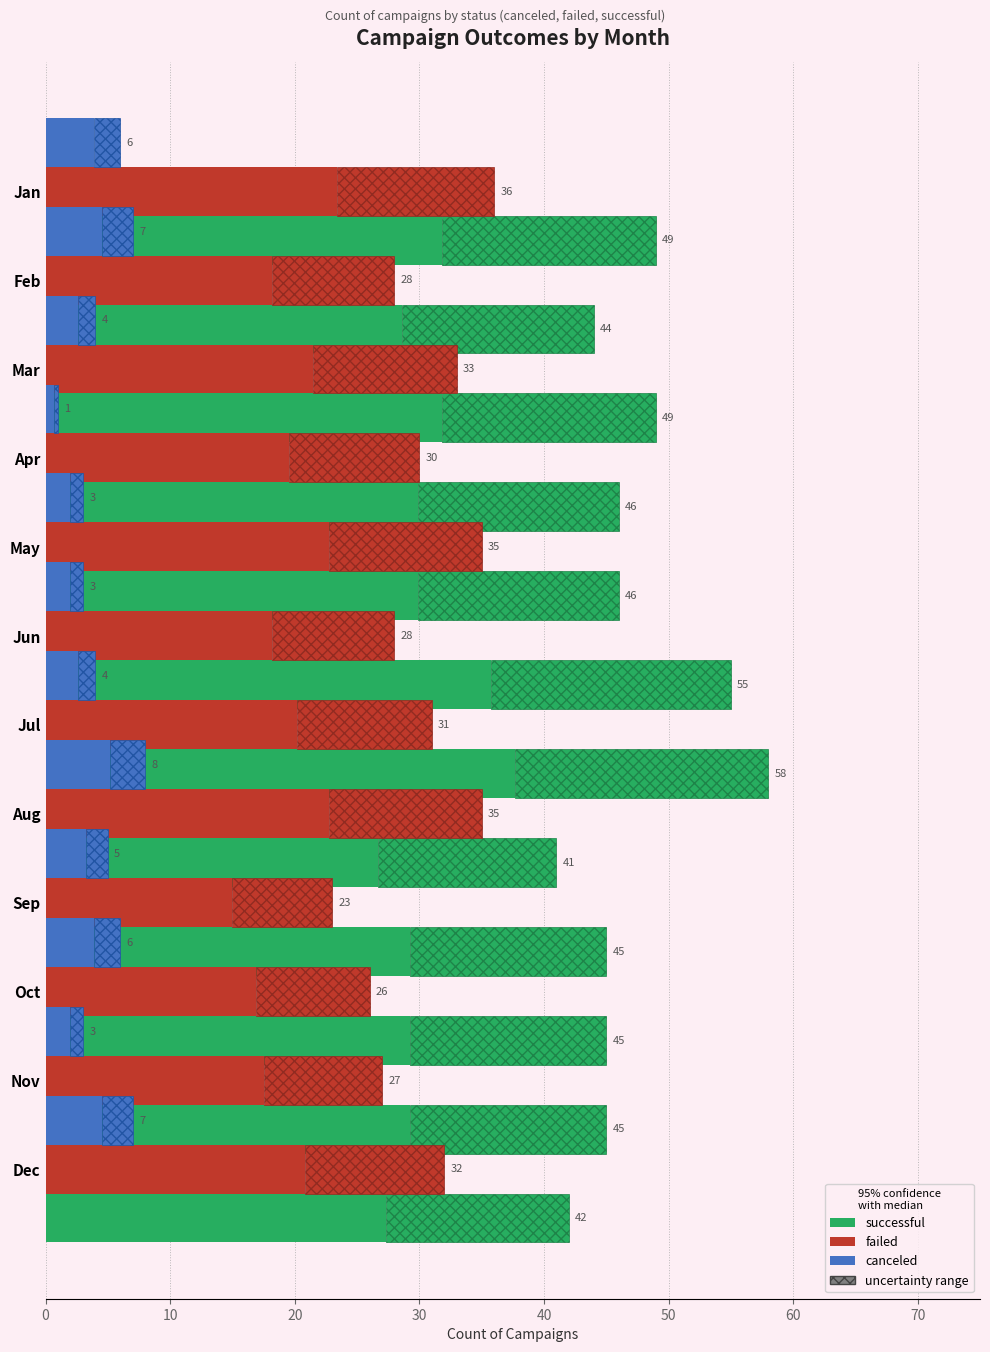

What is the value of the successful bar at the 3rd from the left?

31.9